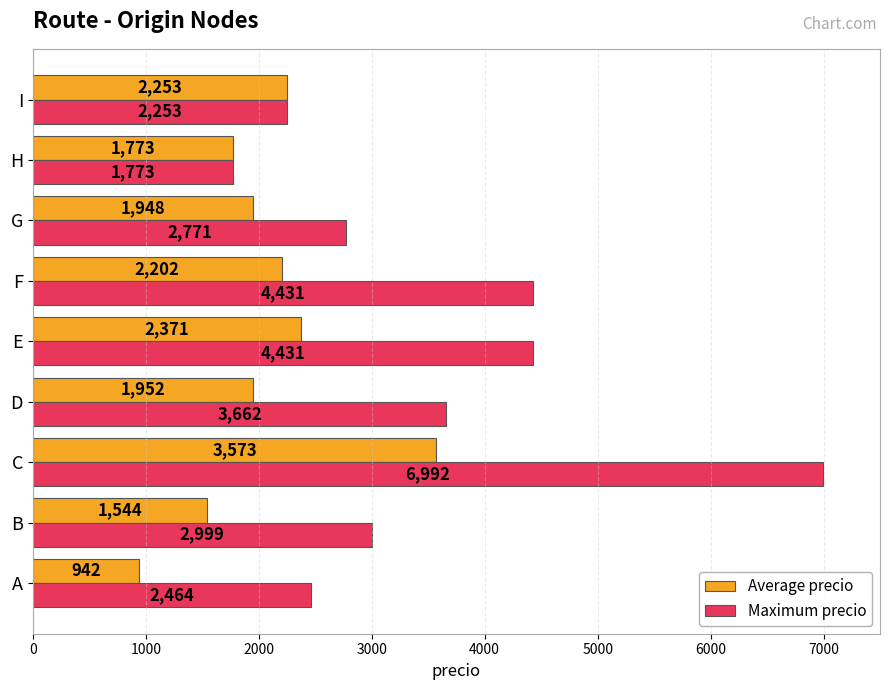

What is the average value of the Maximum precio series?

3531